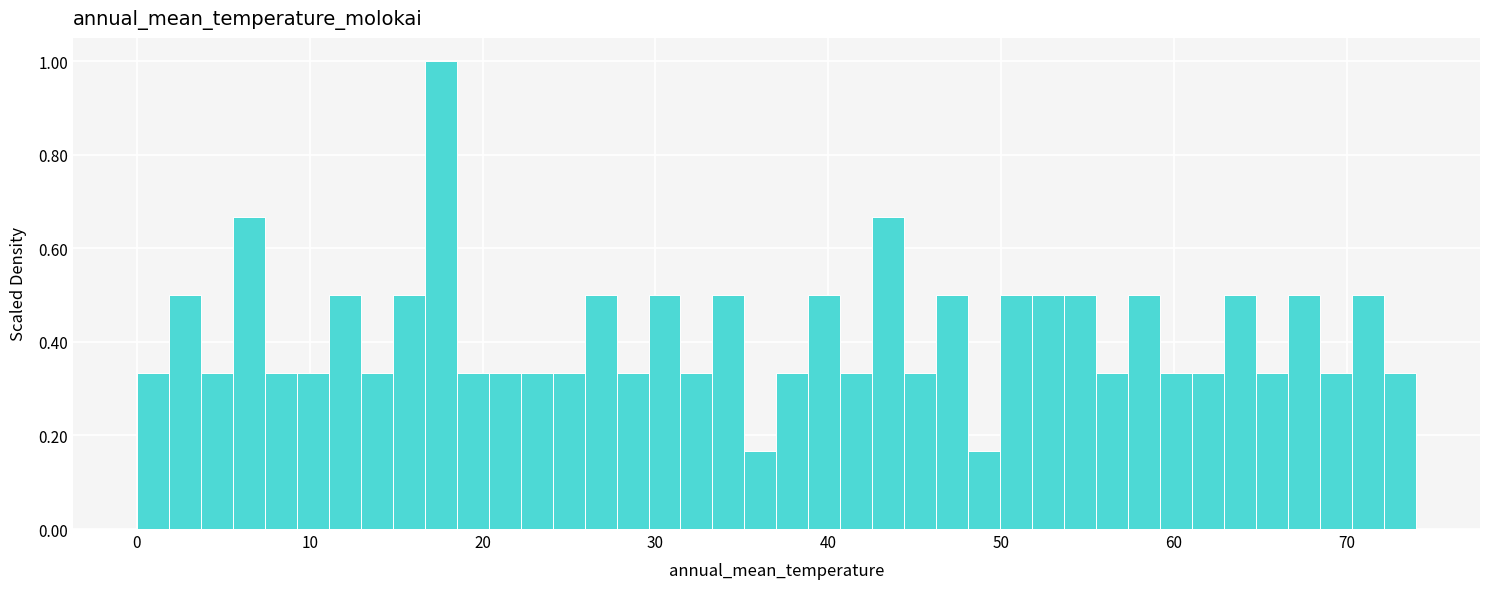

Around what value on the x-axis is the tallest bar? Give the approximate position of its centre, as read against the axis.

18